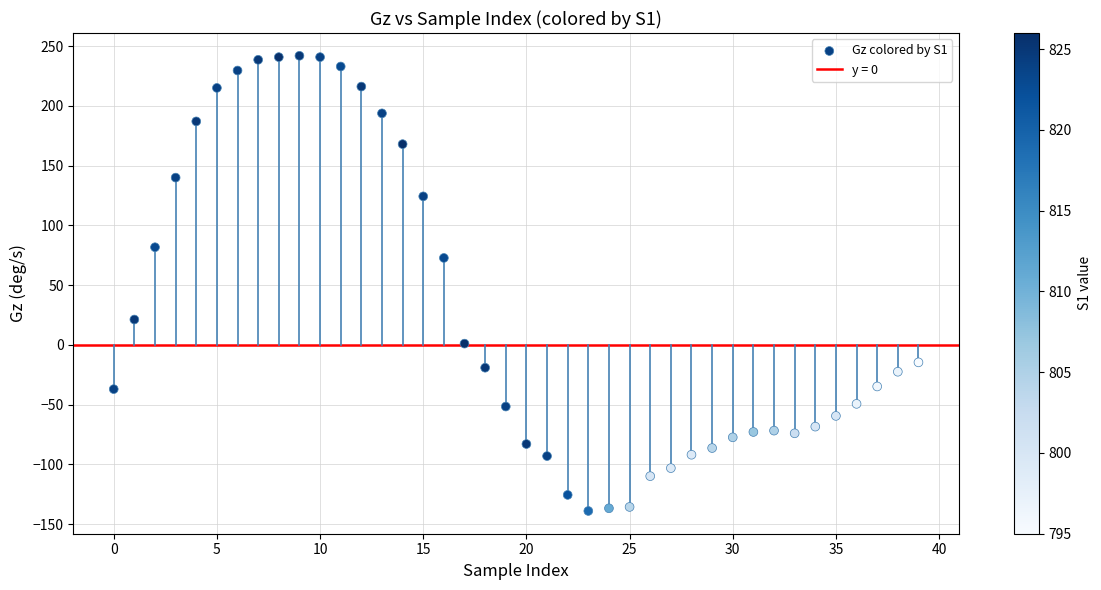

What Y value in the scatter plot is closest to 51?

72.8